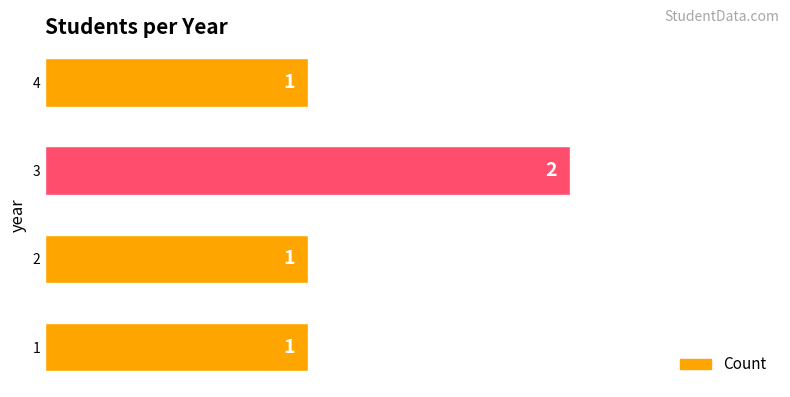

Reading bottom to top, list all the values displayed in this chart.

1	1	2	1